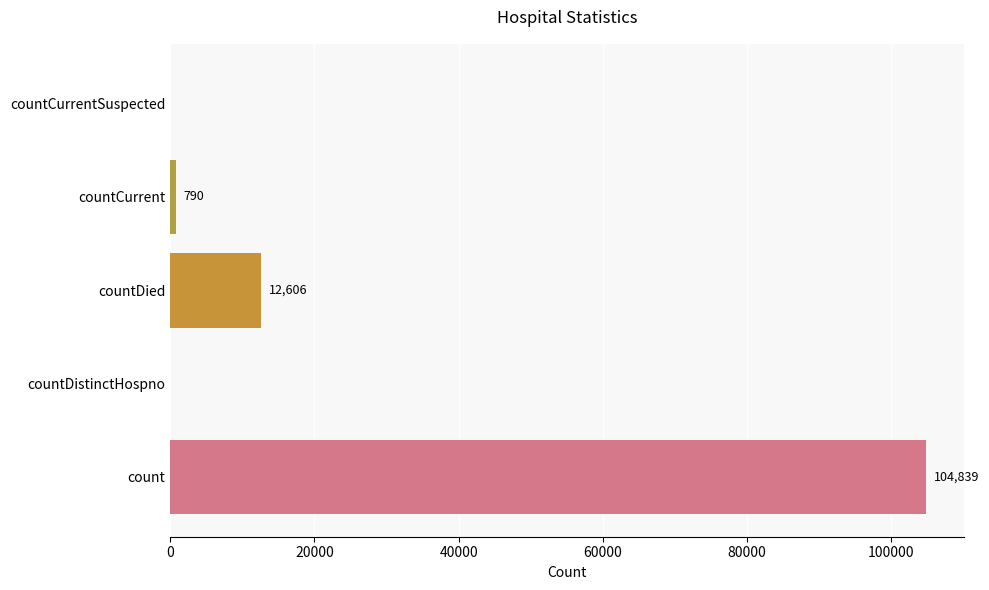

What is the sum of all values?

118235